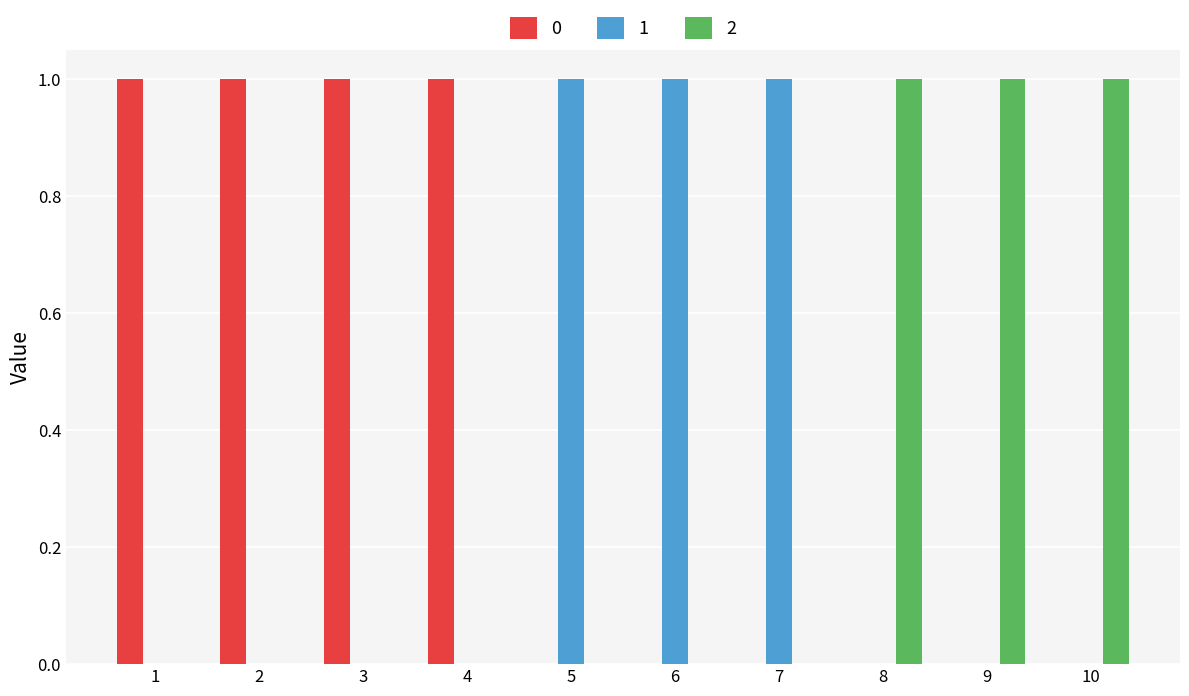

What are all the series names shown in the legend?

0, 1, 2